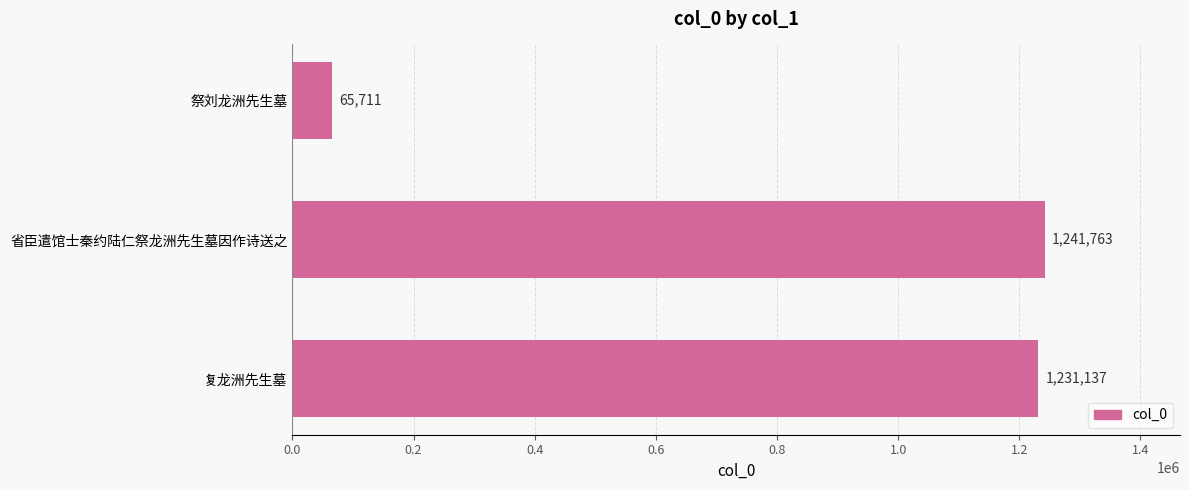

How many series are shown in this chart?

1